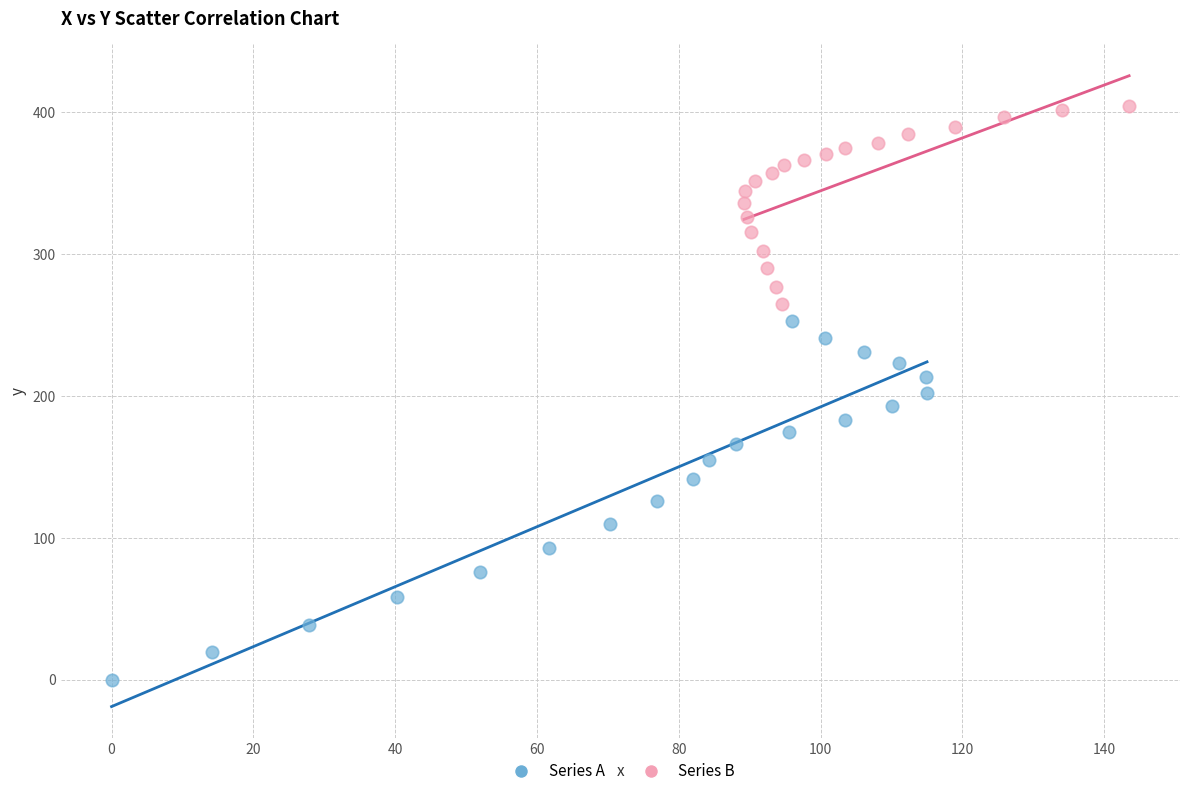

Which series contains the lowest Y value?

Series A